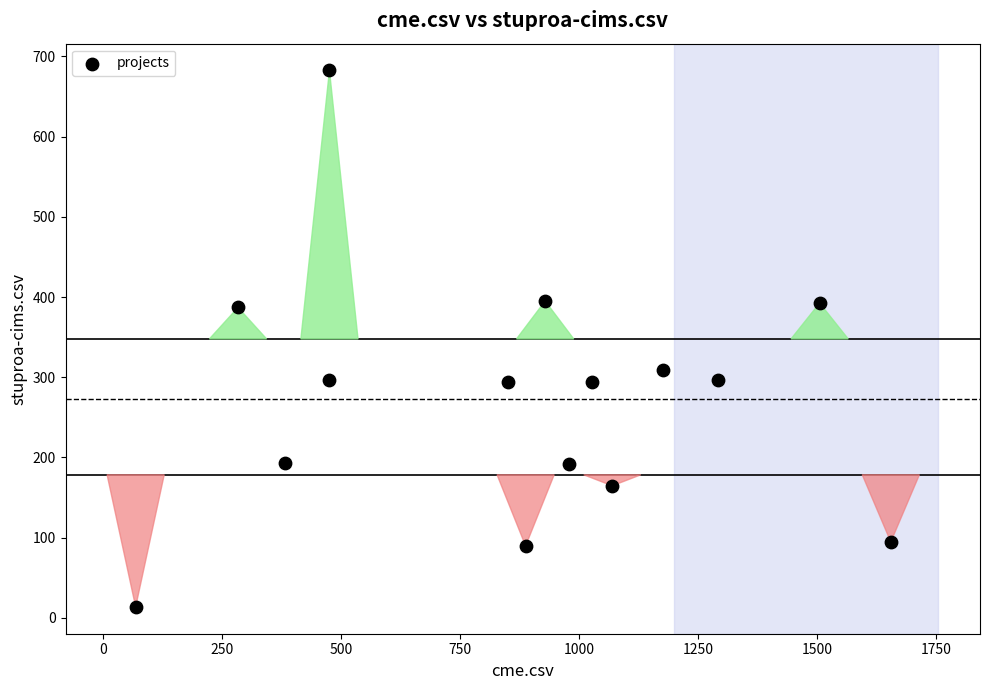

What is the range of X values (max minus min)?

1586.0